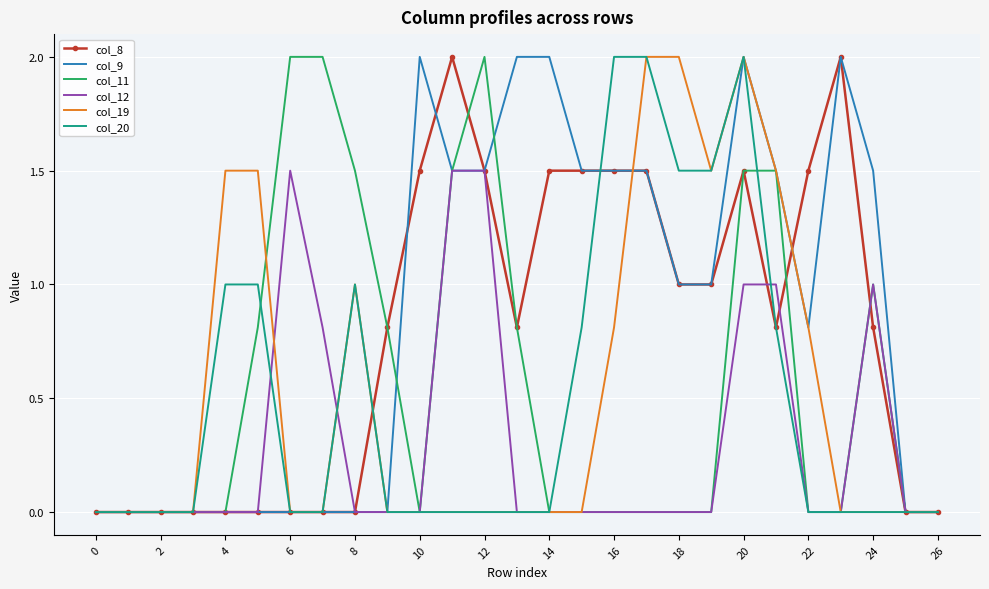

What is the maximum value shown in the chart?

2.0